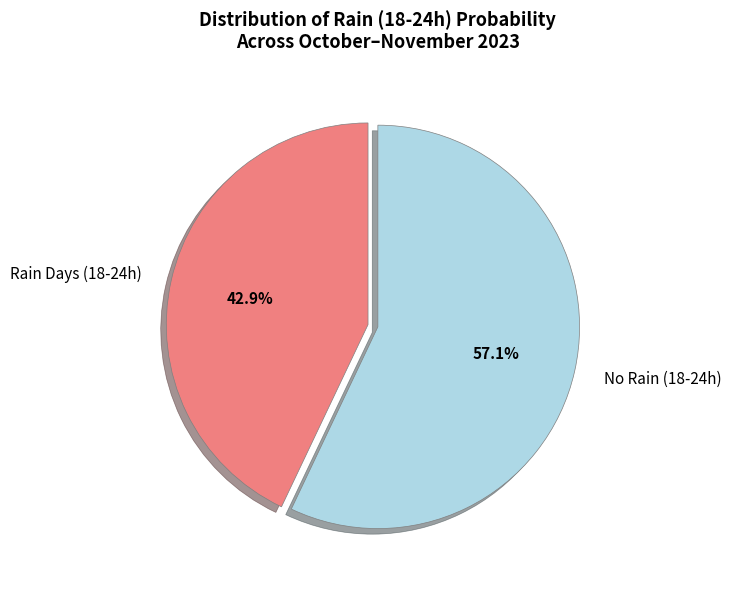

Do Rain Days (18-24h) and No Rain (18-24h) together represent more than half of the pie?

Yes